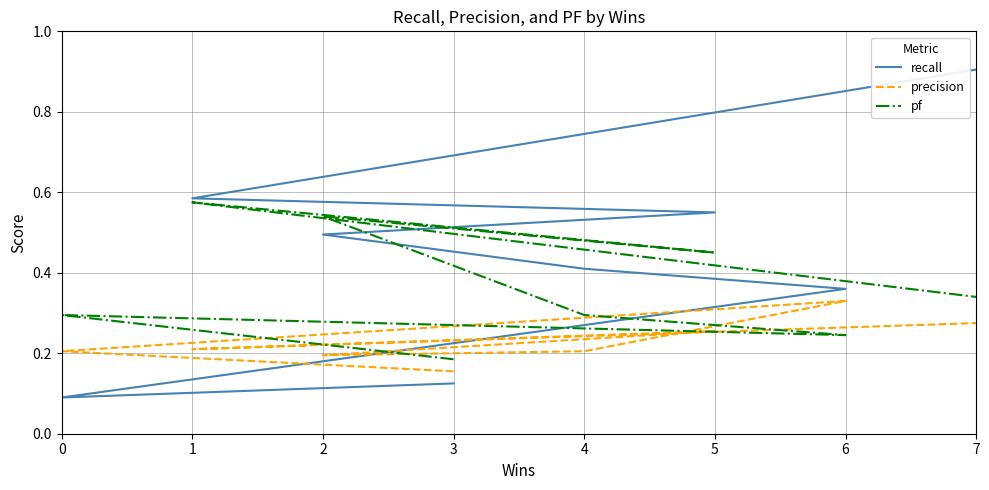

What is the sum of the precision values at 5 and 1?

0.5